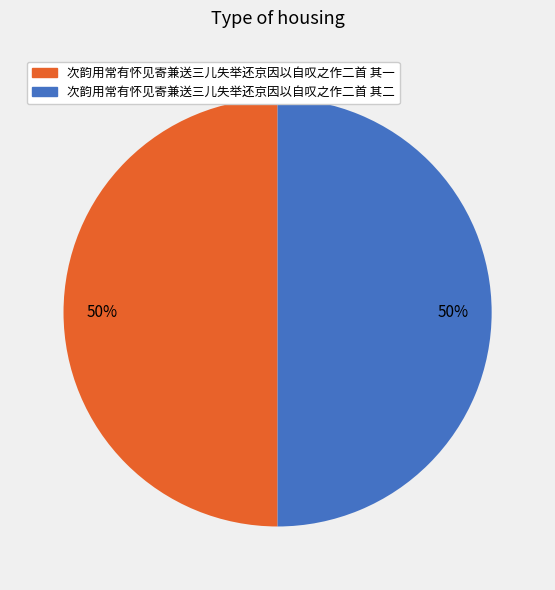

Approximately how many times larger is the value at 次韵用常有怀见寄兼送三儿失举还京因以自叹之作二首 其一 compared to 次韵用常有怀见寄兼送三儿失举还京因以自叹之作二首 其二?

1.0